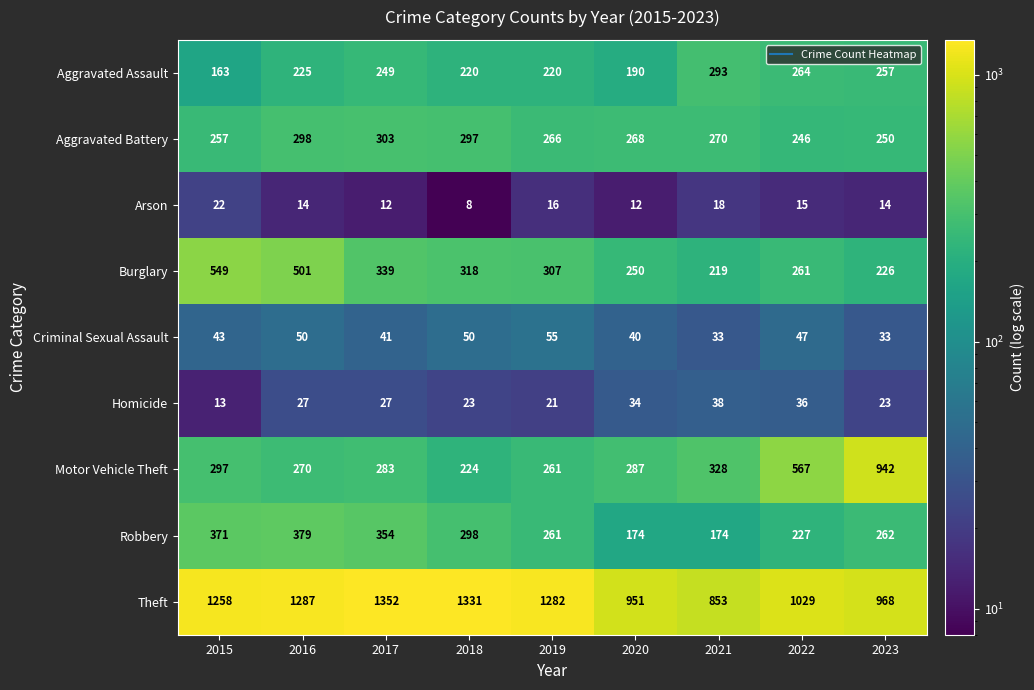

What is the average value of the Burglary series?

330